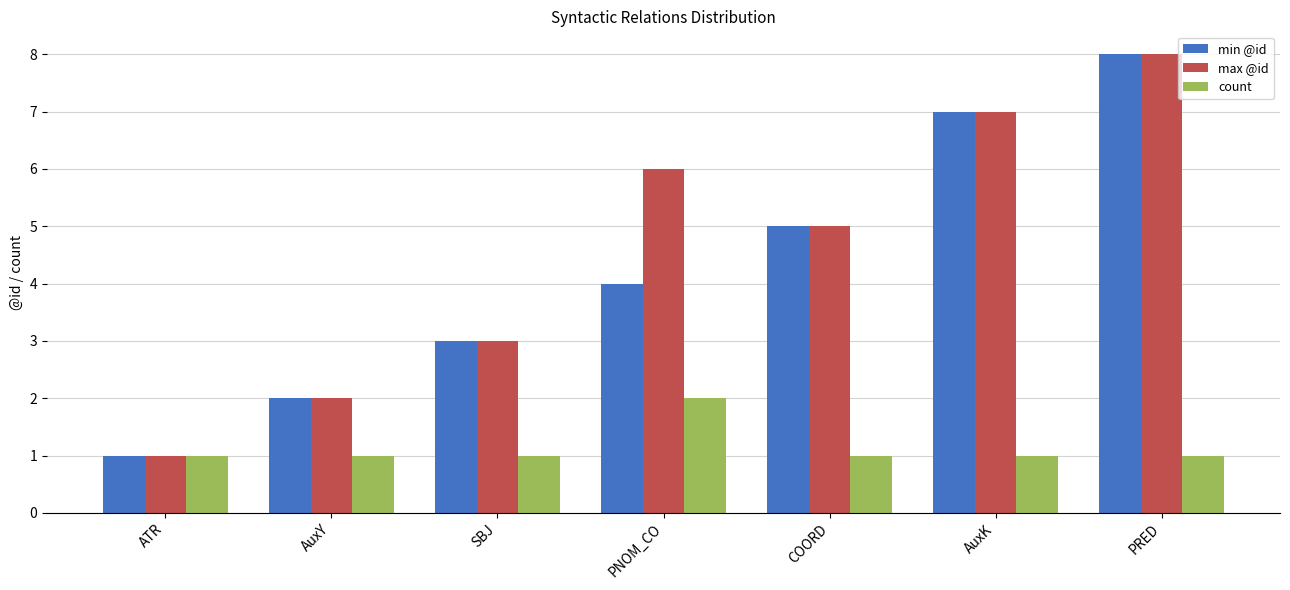

List the labels in order of min @id value, largest first.

PRED, AuxK, COORD, PNOM_CO, SBJ, AuxY, ATR